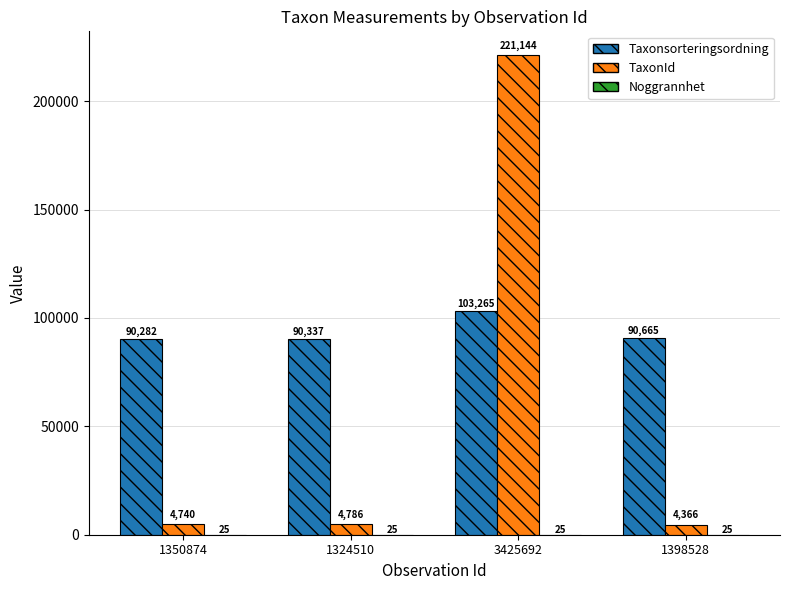

Read the Taxonsorteringsordning value at 3425692.

103265